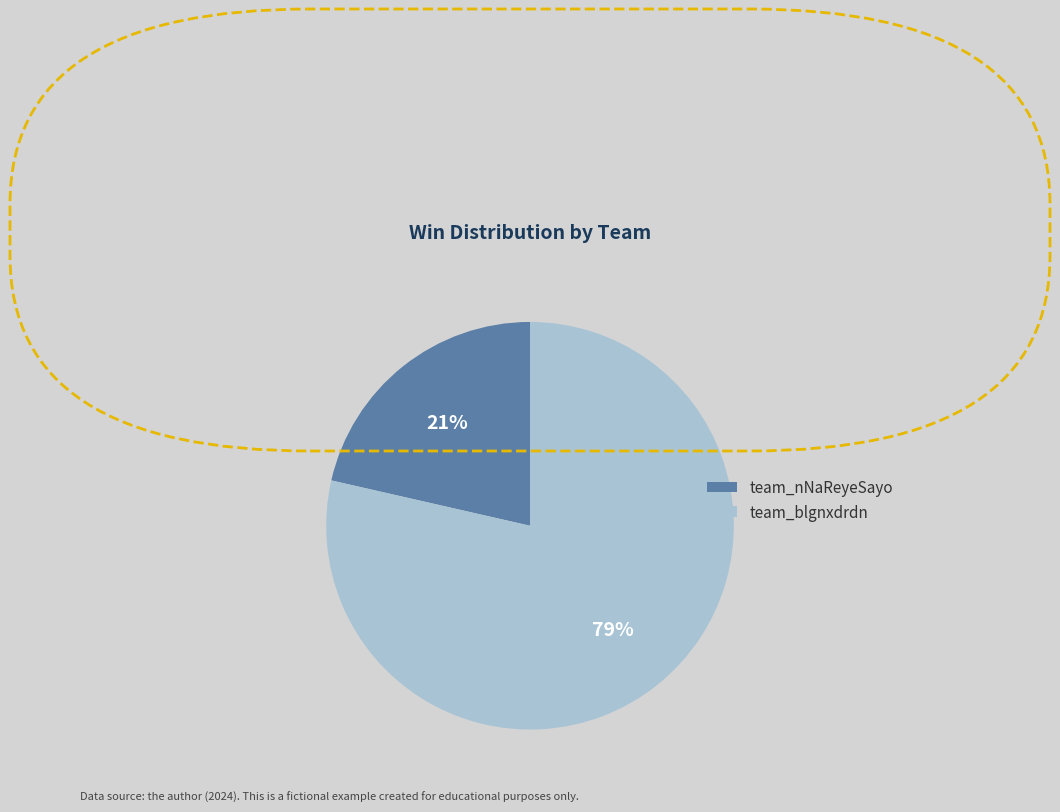

Which category has the smallest portion of the pie?

team_nNaReyeSayo